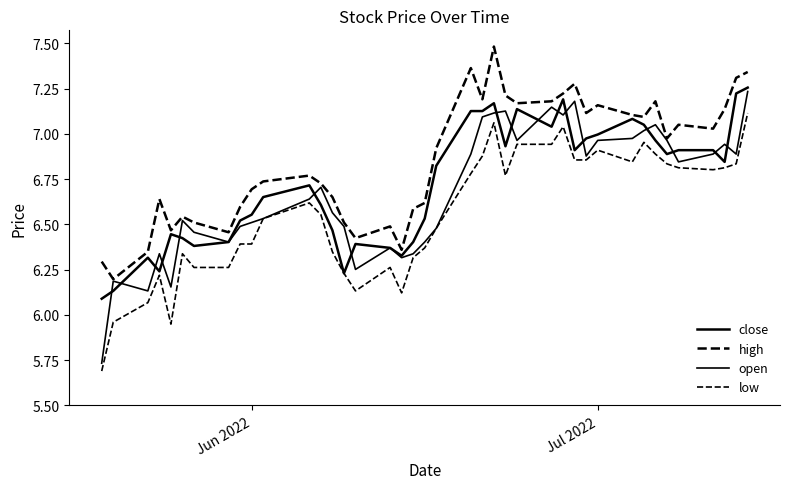

Does the chart display data point markers on the line(s)?

No